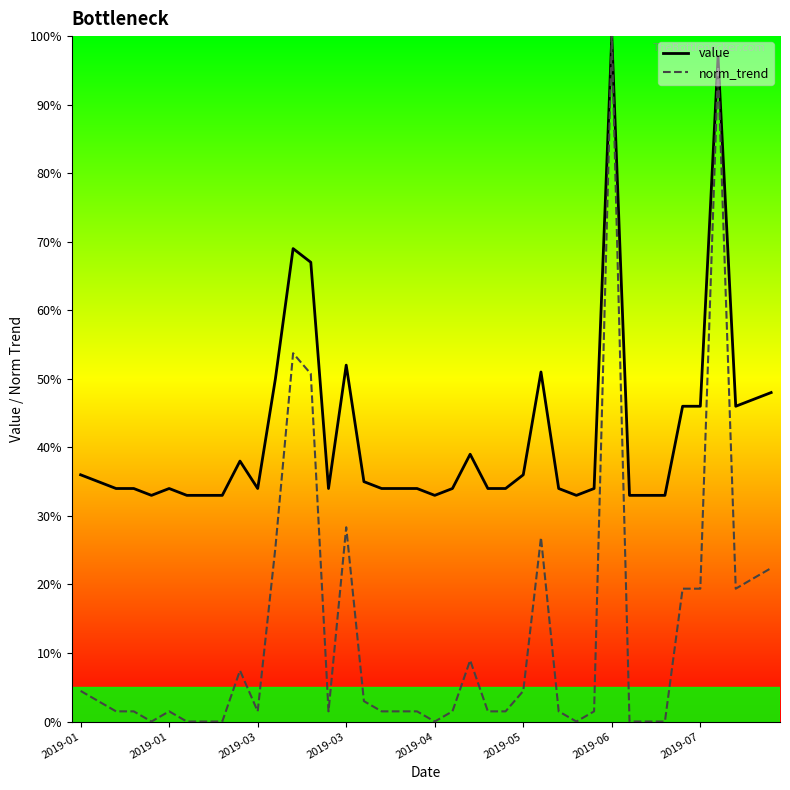

List the series in order of their overall mean, lowest first.

norm_trend, value